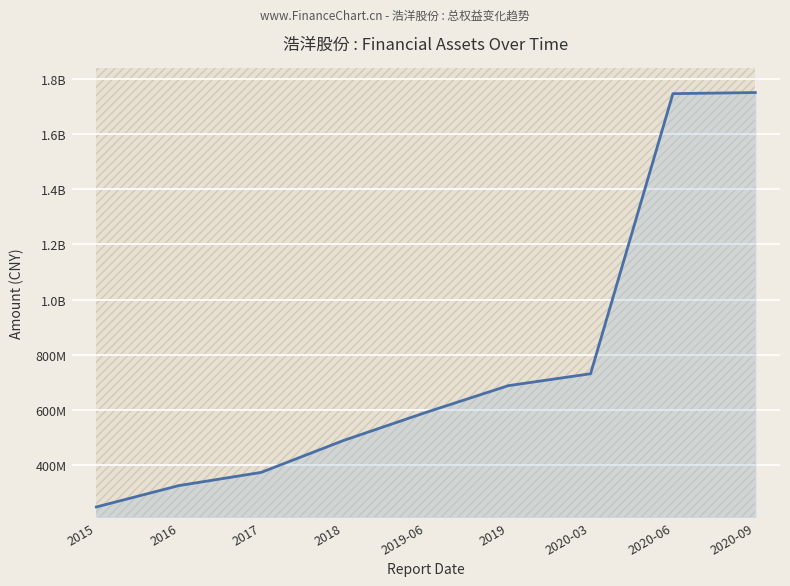

What is the label of the 6th point from the left?

2019